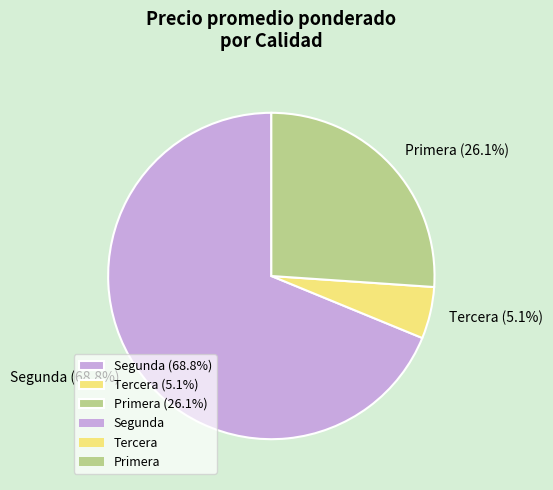

Is Segunda (68.8%) the majority of the pie?

Yes